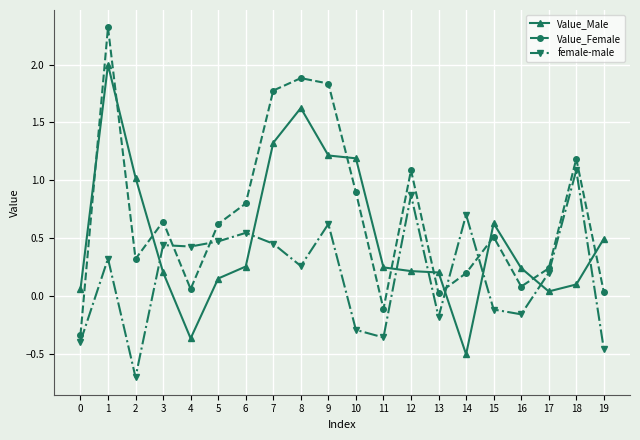

Which category has the highest value across all series?

1